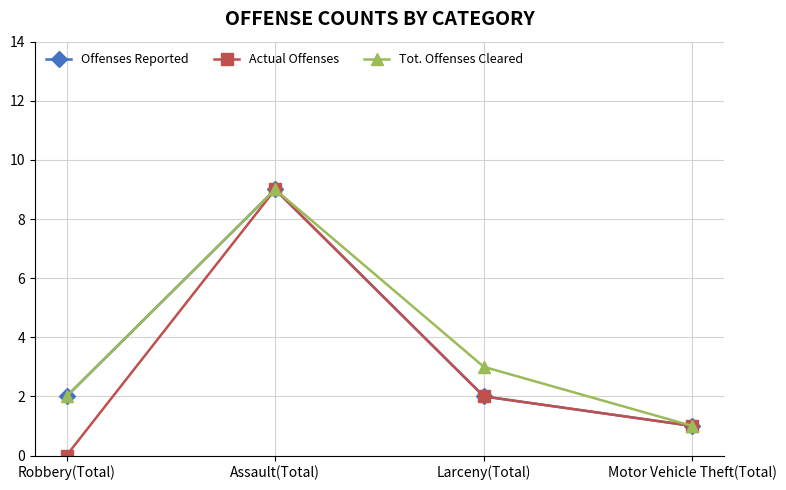

What is the label of the 4th point from the right?

Robbery(Total)